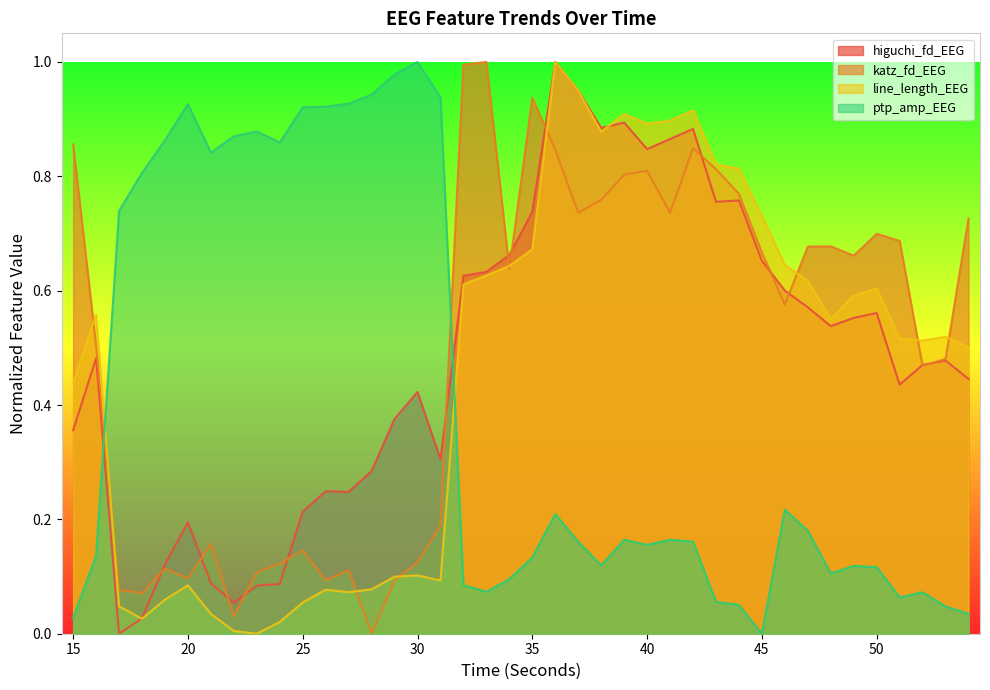

How many data points does each series have?

40